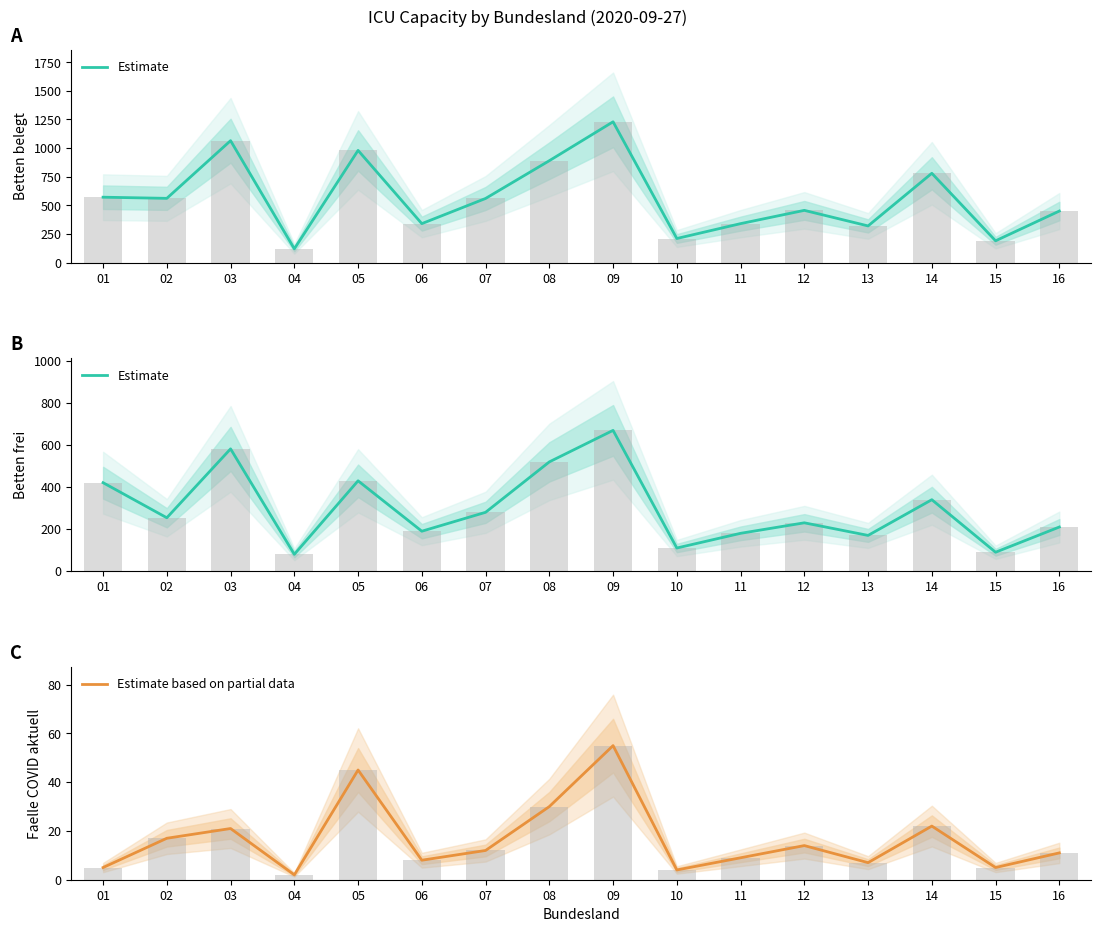

What is the difference between the Estimate based on partial data values at 15 and 14?

17